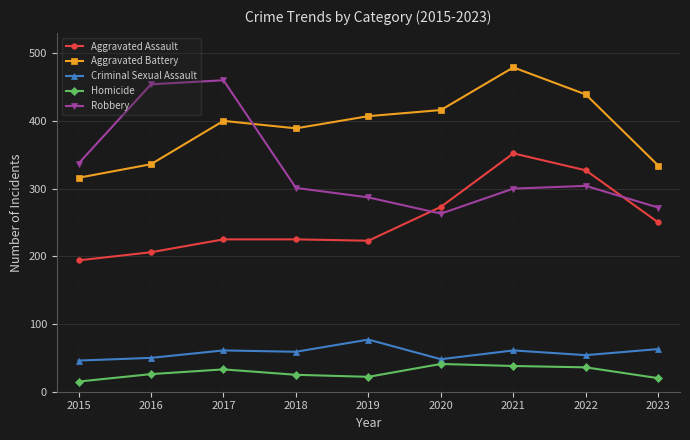

What is the difference between the Robbery values at 2020 and 2015?

74